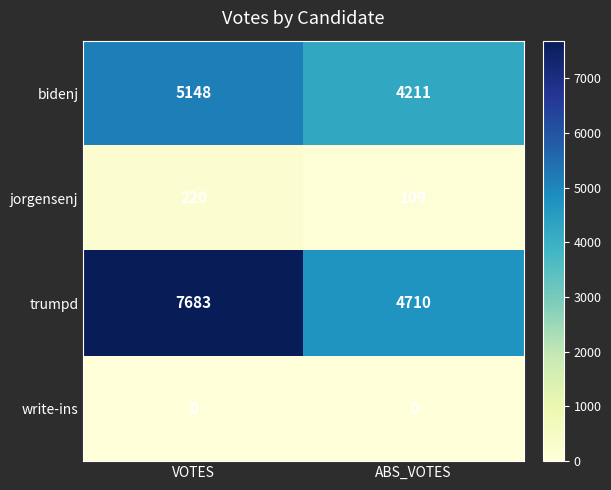

Rank the series by their maximum value, from lowest to highest.

write-ins, jorgensenj, bidenj, trumpd